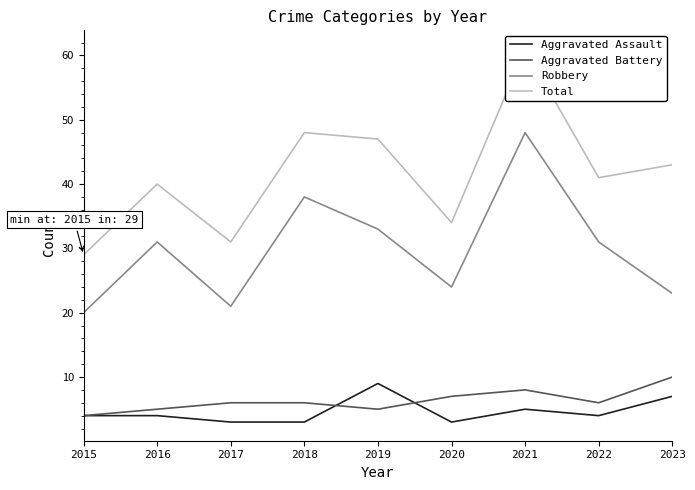

Between 2018 and 2021, which series saw the biggest shift?

Total